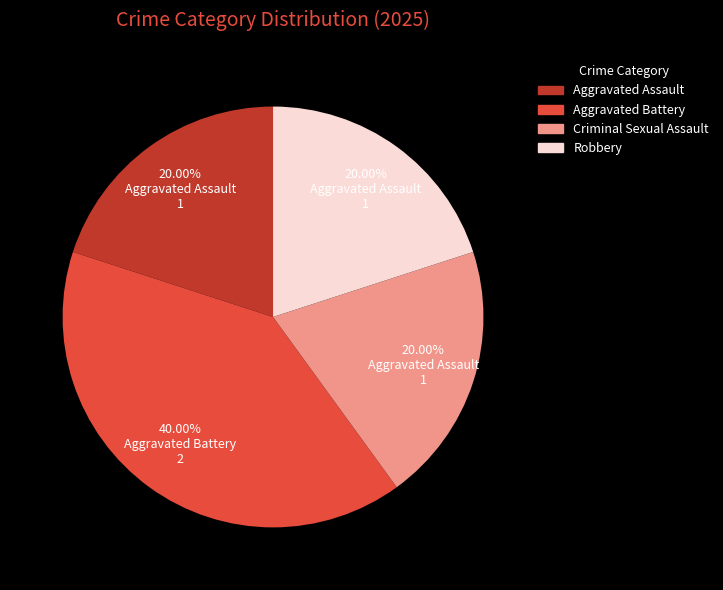

To the nearest percent, what is the average slice percentage?

25%